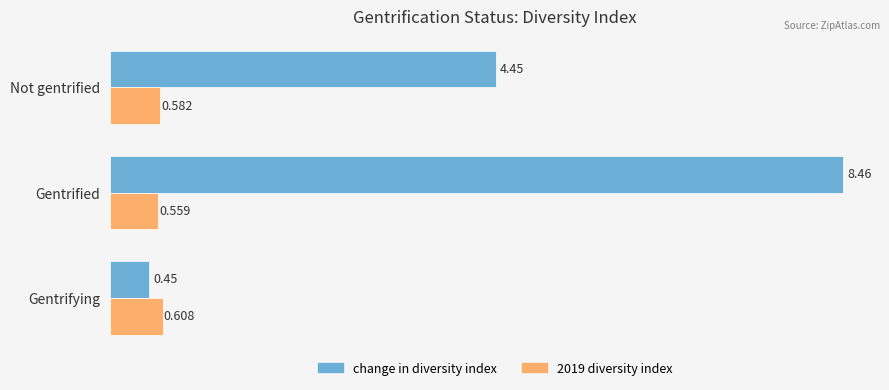

Which series has the largest range (max minus min)?

change in diversity index